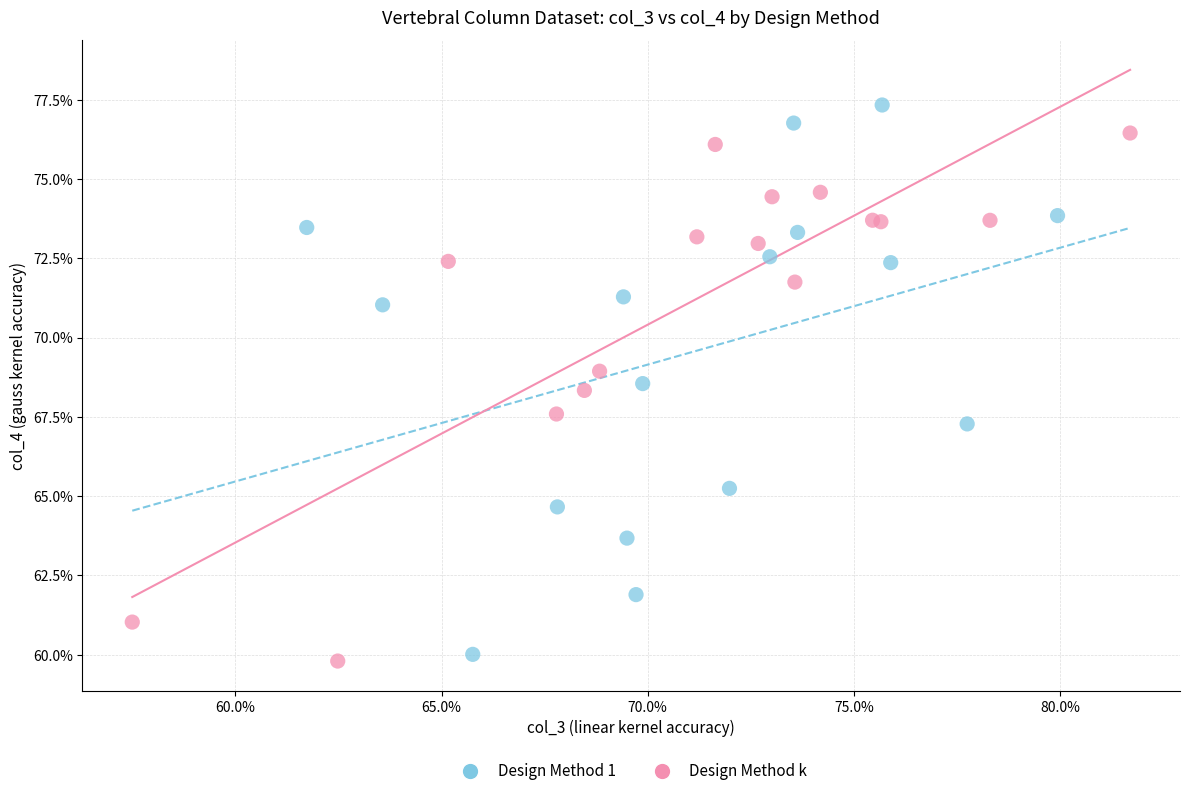

Which series contains the highest Y value?

Design Method 1